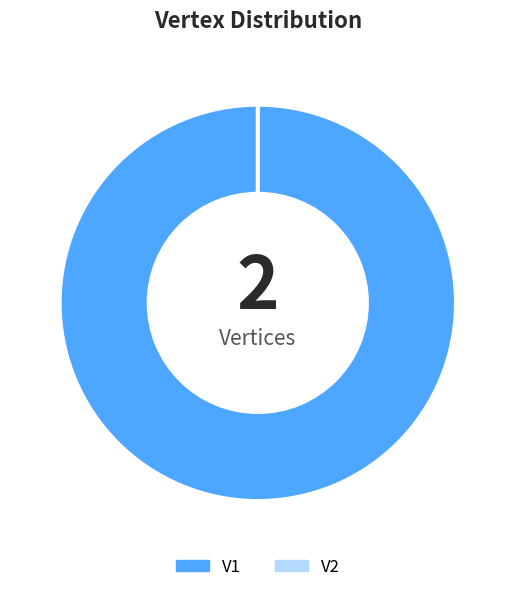

To the nearest percent, what is the difference between the V2 and V1 slice percentages?

100%